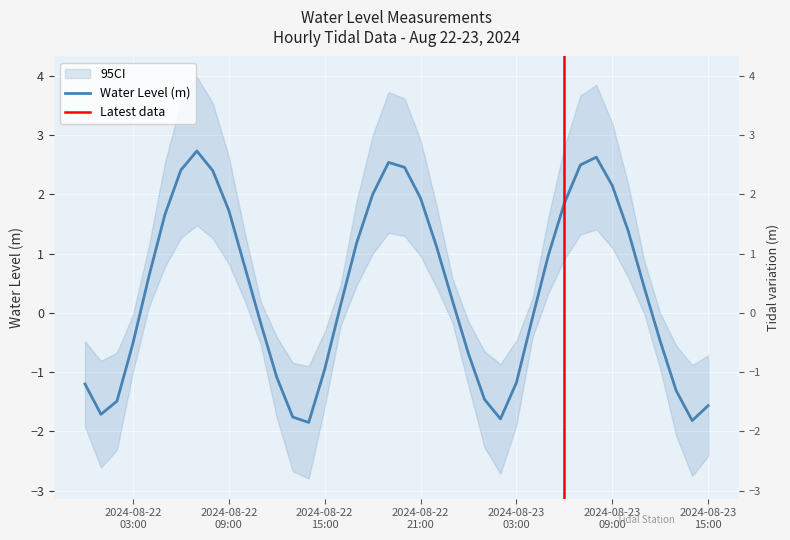

Rank the categories by value from lowest to highest.

2024-08-22 14:00, 2024-08-23 14:00, 2024-08-23 02:00, 2024-08-22 13:00, 2024-08-22 01:00, 2024-08-23 15:00, 2024-08-22 02:00, 2024-08-23 01:00, 2024-08-23 13:00, 2024-08-22 00:00, 2024-08-23 03:00, 2024-08-22 12:00, 2024-08-22 15:00, 2024-08-23 00:00, 2024-08-22 03:00, 2024-08-23 12:00, 2024-08-22 11:00, 2024-08-23 04:00, 2024-08-22 16:00, 2024-08-22 23:00, 2024-08-23 11:00, 2024-08-22 04:00, 2024-08-22 10:00, 2024-08-23 05:00, 2024-08-22 22:00, 2024-08-22 17:00, 2024-08-23 10:00, 2024-08-22 05:00, 2024-08-22 09:00, 2024-08-23 06:00, 2024-08-22 21:00, 2024-08-22 18:00, 2024-08-23 09:00, 2024-08-22 08:00, 2024-08-22 06:00, 2024-08-22 20:00, 2024-08-23 07:00, 2024-08-22 19:00, 2024-08-23 08:00, 2024-08-22 07:00